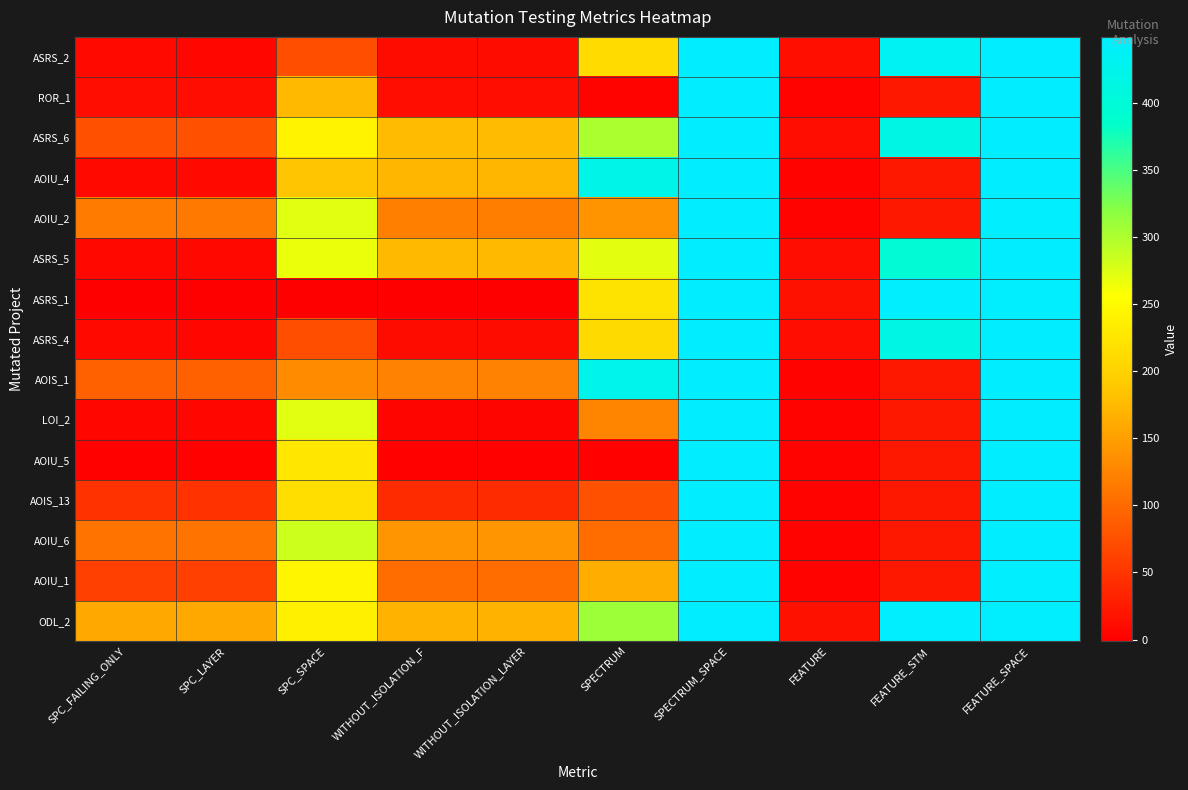

Which category has the highest value across all series?

SPECTRUM_SPACE